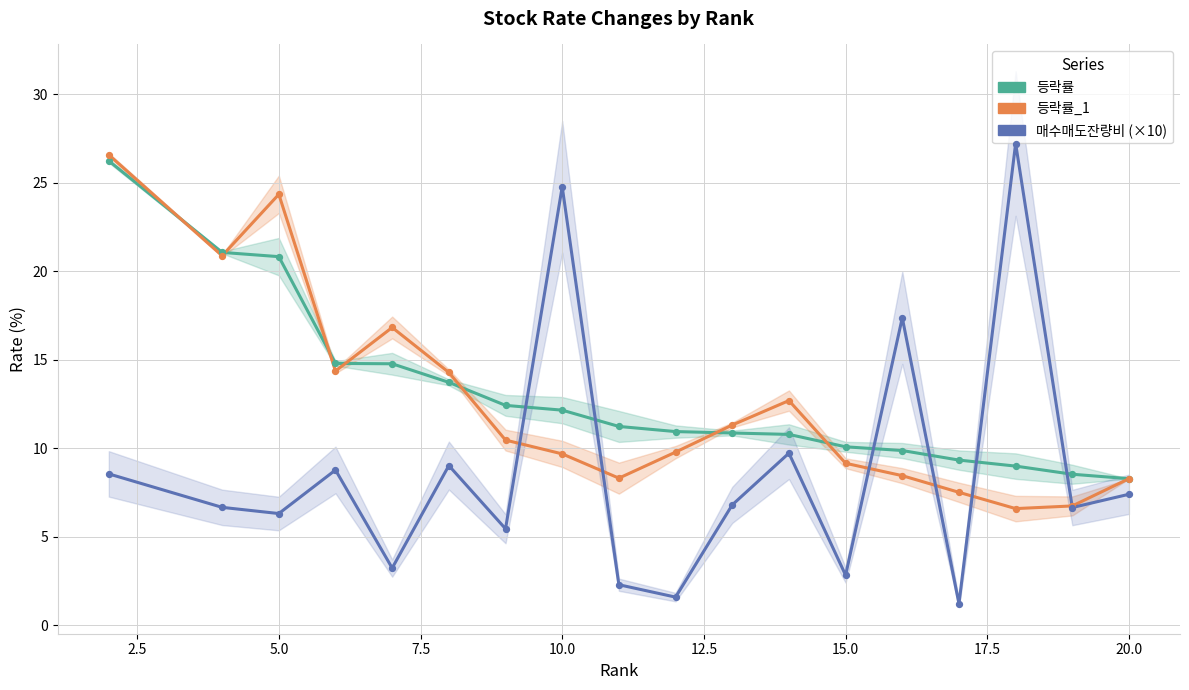

At how many categories does at least one series exceed 3?

18